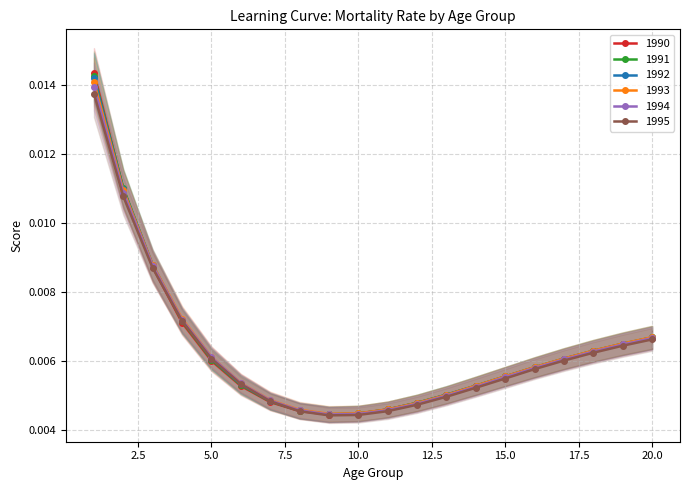

True or false: 1994 has more than 0 interior local peaks.

False